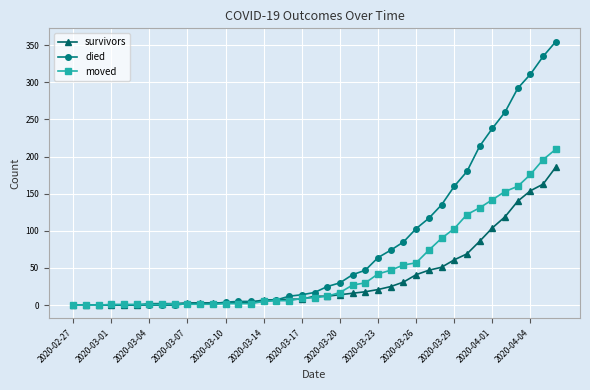

Which series has the largest total across all categories?

died